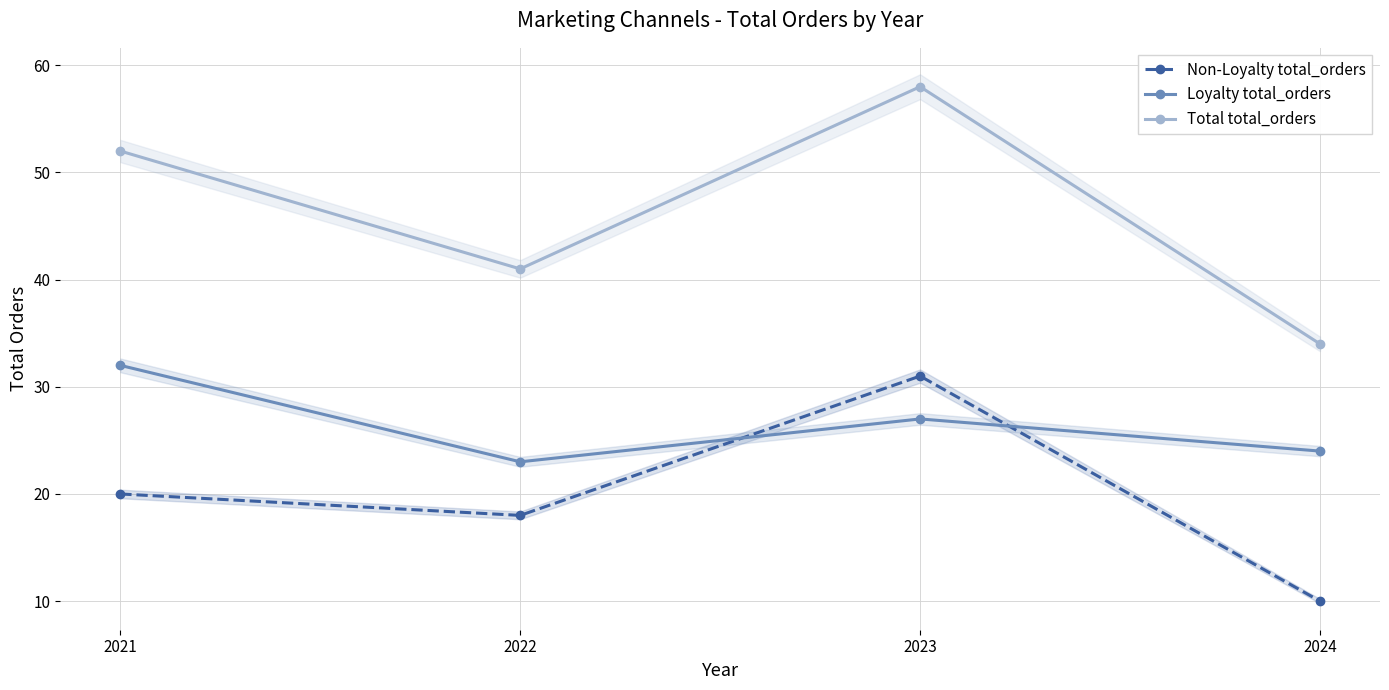

How many Total total_orders values are between 41 and 58?

3